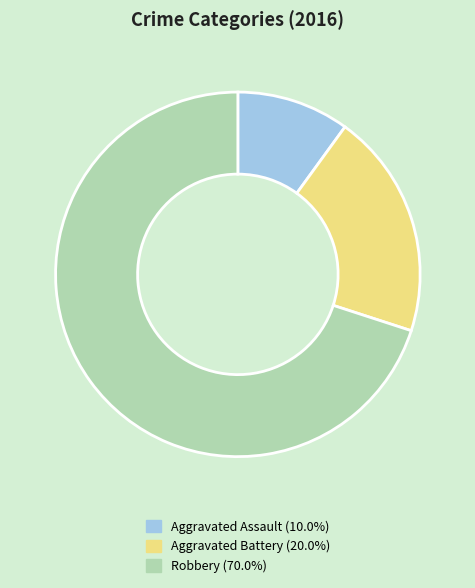

What is the largest slice in the pie chart?

Robbery